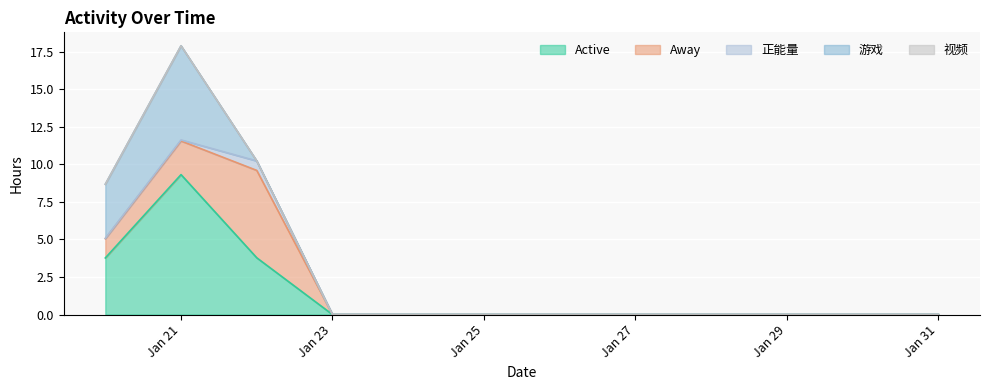

Reading left to right, what are all the values shown in this chart?

Active: 3.8	9.3	3.8	0.0	0.0	0.0	0.0	0.0	0.0	0.0	0.0	0.0
Away: 1.3	2.2	5.8	0.0	0.0	0.0	0.0	0.0	0.0	0.0	0.0	0.0
正能量: 0.0	0.1	0.6	0.0	0.0	0.0	0.0	0.0	0.0	0.0	0.0	0.0
游戏: 3.6	6.3	0.0	0.0	0.0	0.0	0.0	0.0	0.0	0.0	0.0	0.0
视频: 0.0	0.0	0.0	0.0	0.0	0.0	0.0	0.0	0.0	0.0	0.0	0.0